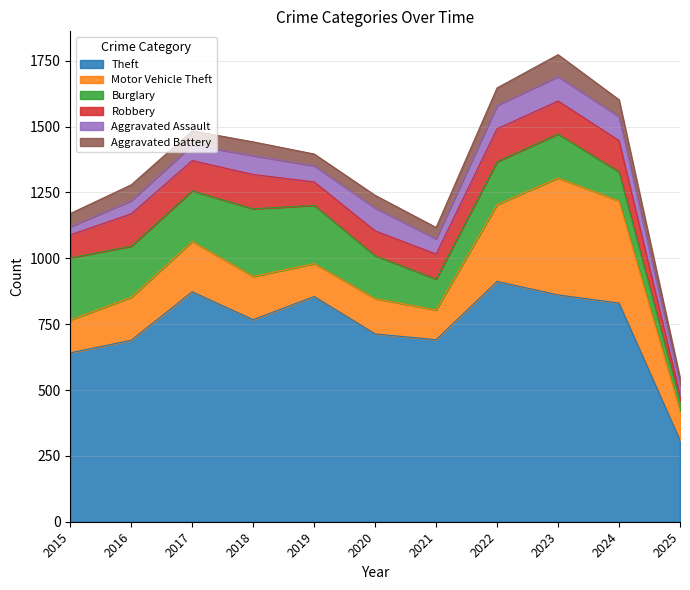

At which label is Motor Vehicle Theft closest to 277?

2022